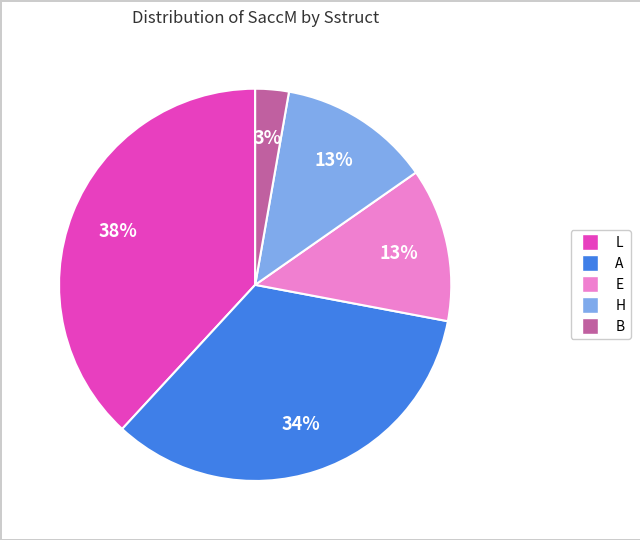

To the nearest percent, what is the average slice percentage?

20%